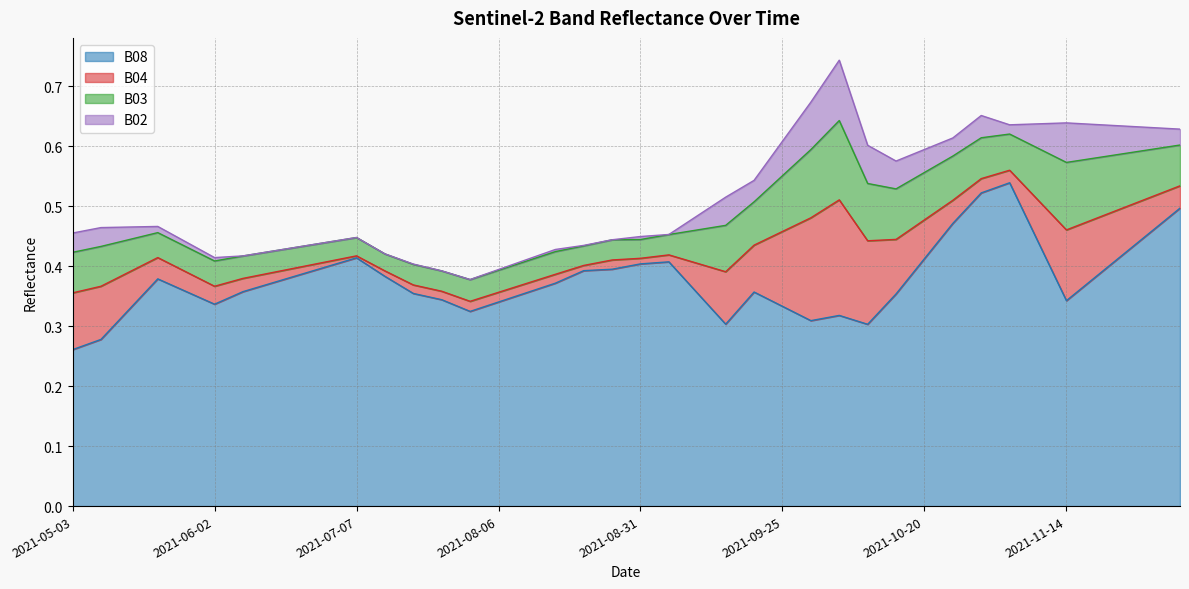

What is the difference between the maximum and minimum values in the B02 series?

0.1